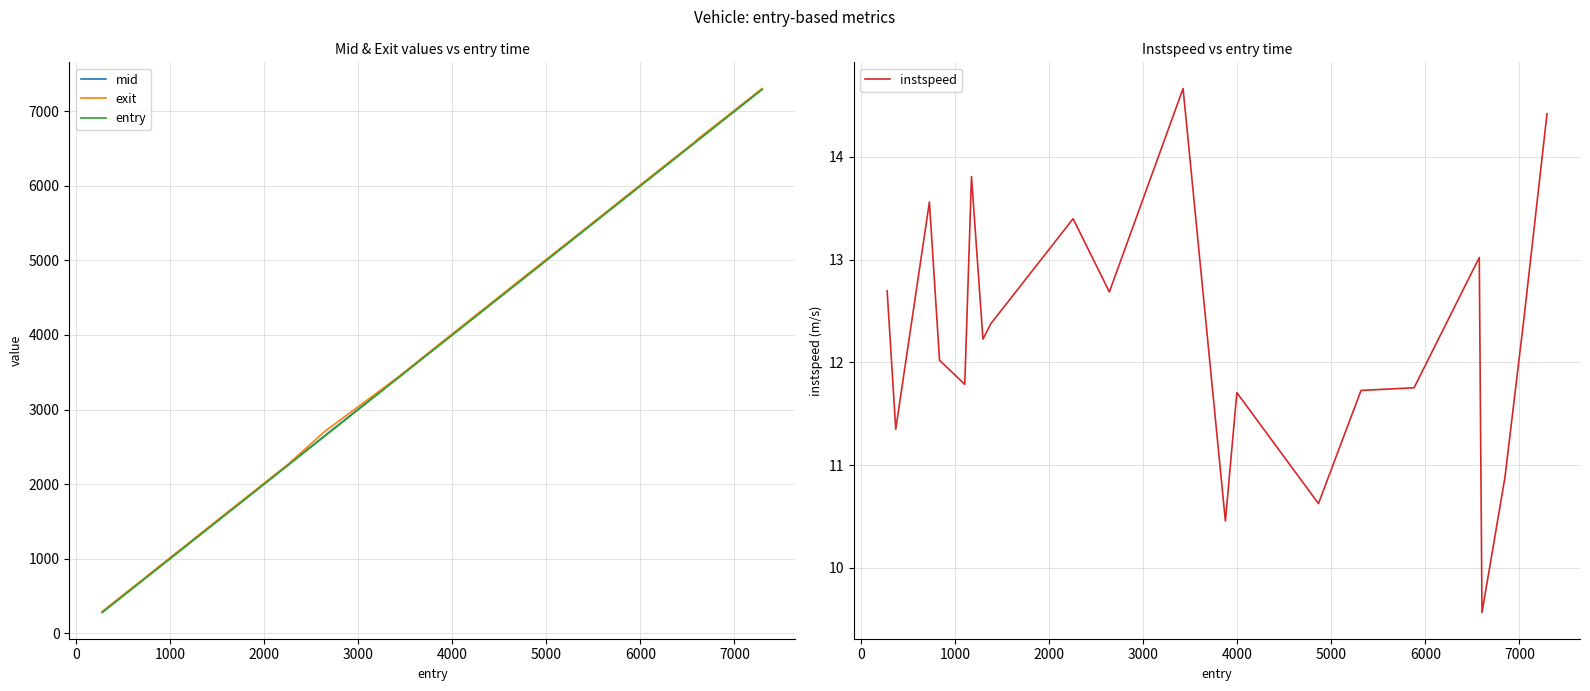

Which series has the widest spread of values?

entry